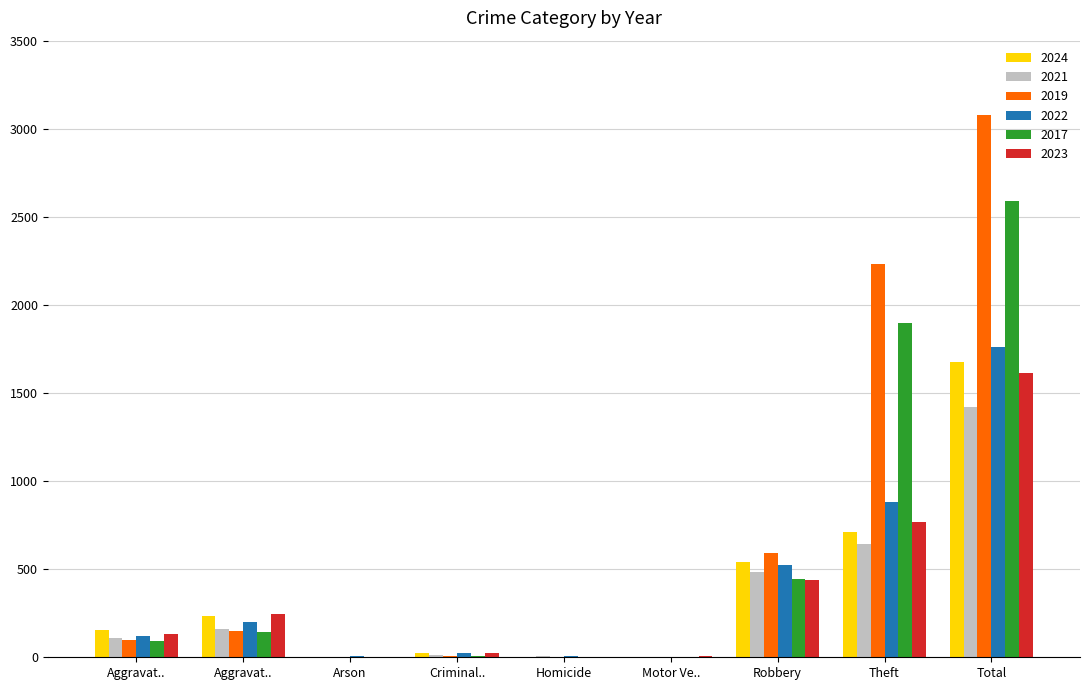

Rank the categories by 2021 value from lowest to highest.

Arson, Motor Ve.., Homicide, Criminal.., Aggravat.., Aggravat.., Robbery, Theft, Total